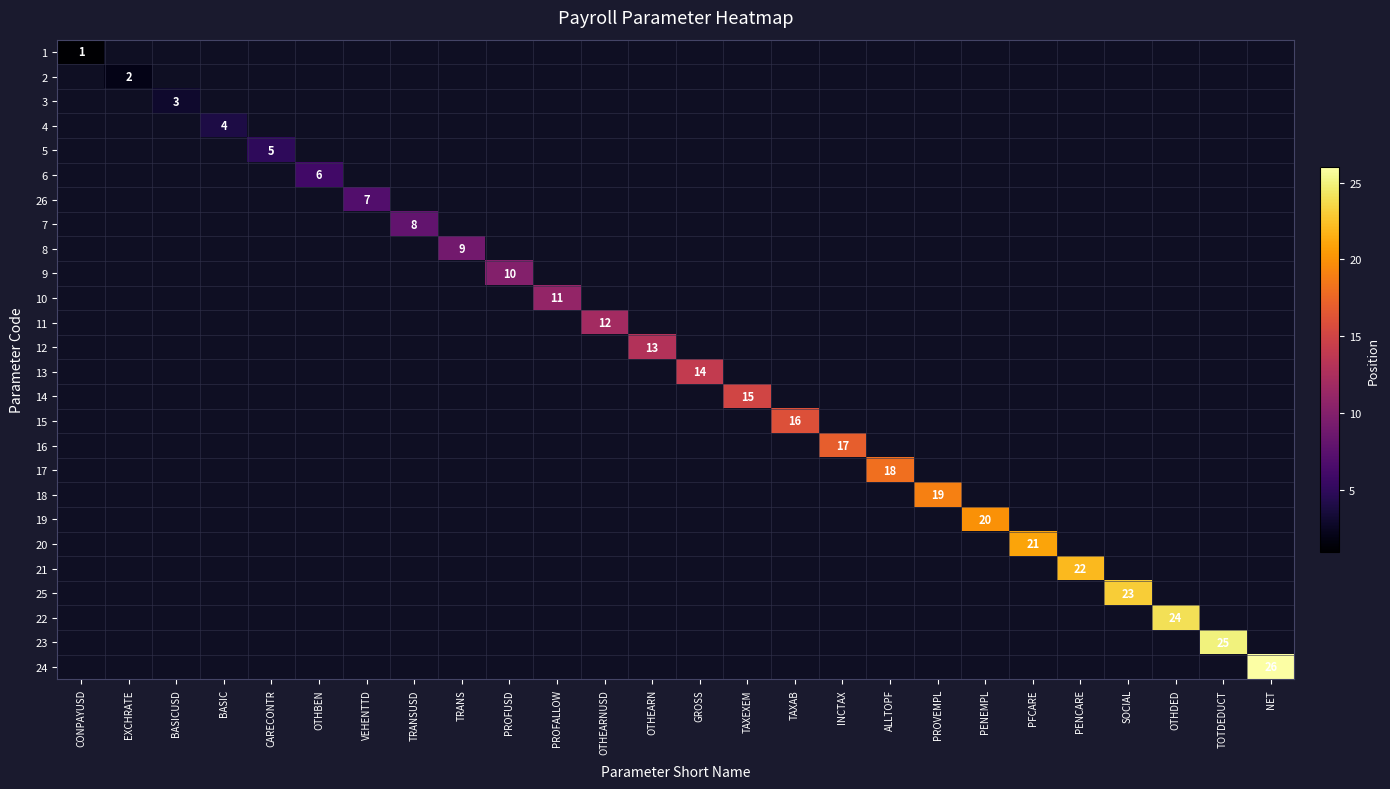

Count the number of data series in this chart.

26